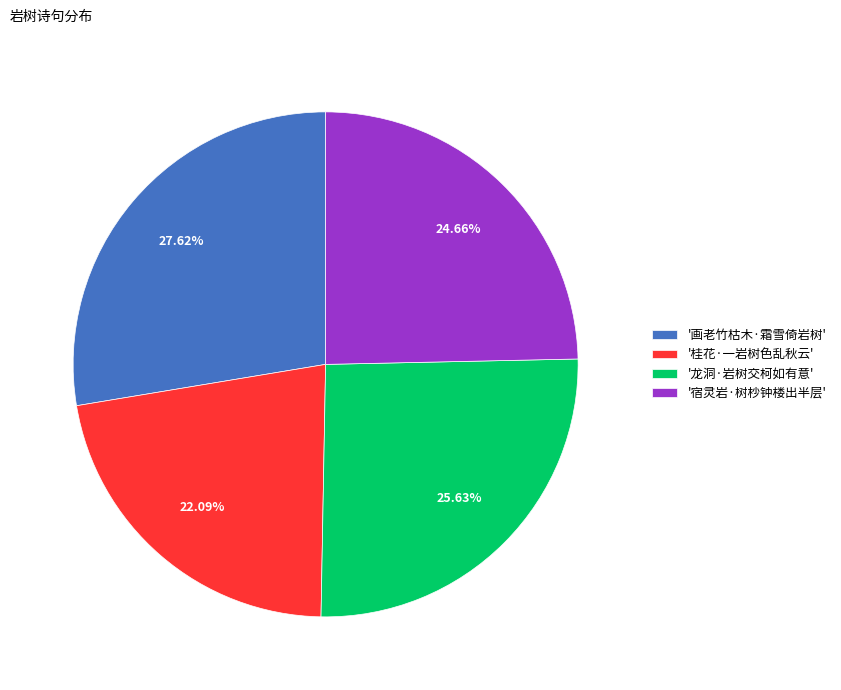

Approximately how many times larger is the value at '画老竹枯木·霜雪倚岩树' compared to '龙洞·岩树交柯如有意'?

1.1